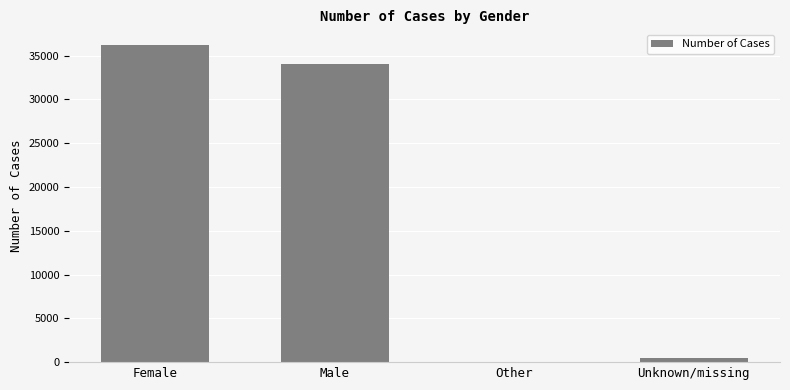

What is the sum of all values?

70707